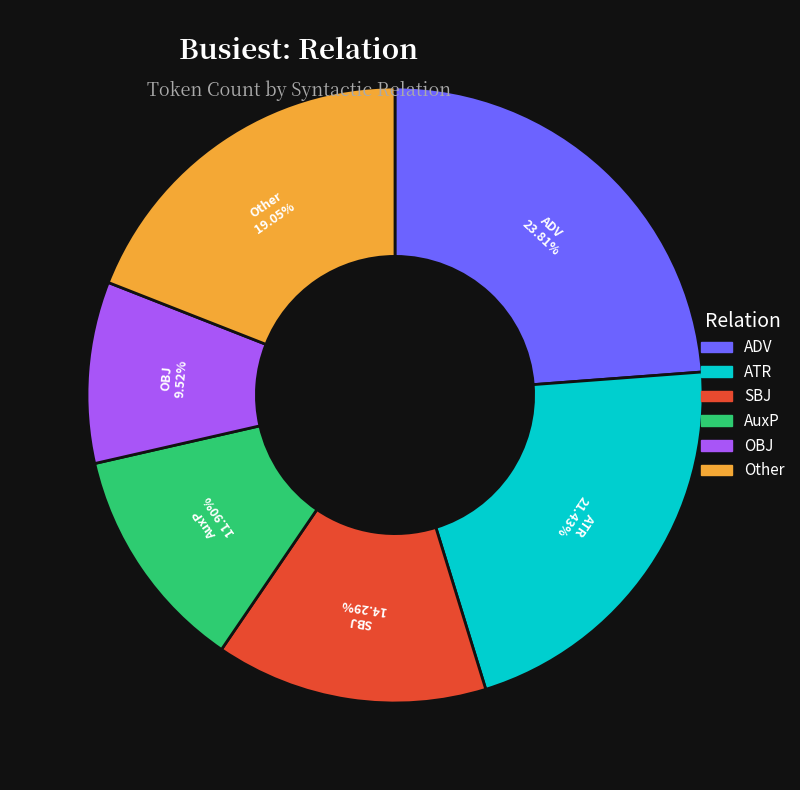

Does any single category account for the majority?

No